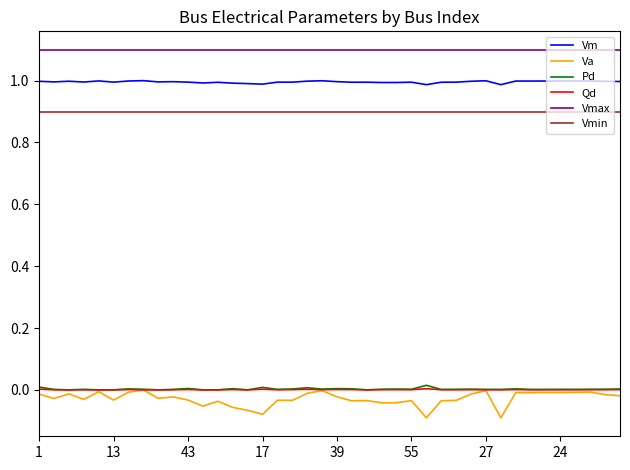

What is the average value of the Vmin series?

0.9